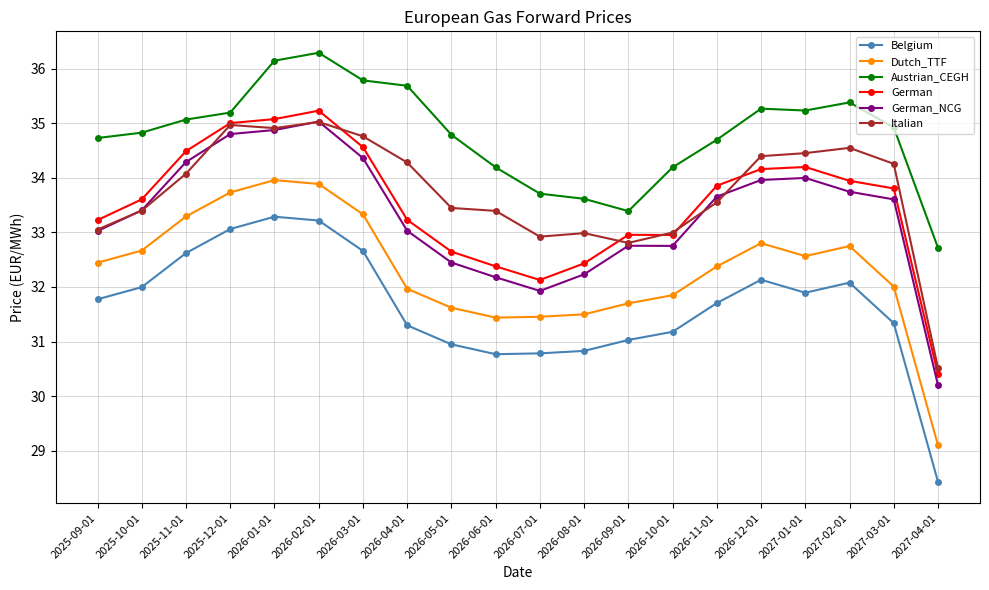

What is the total value across all series at 2026-12-01?

202.7